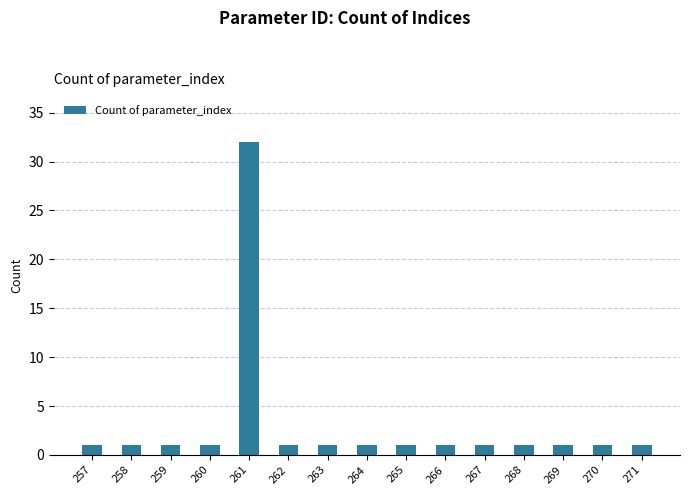

What is the difference between the maximum and minimum values?

31